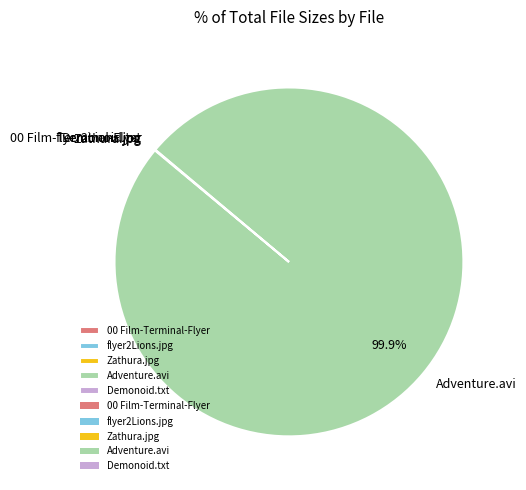

To the nearest percent, what is the average slice percentage?

20%